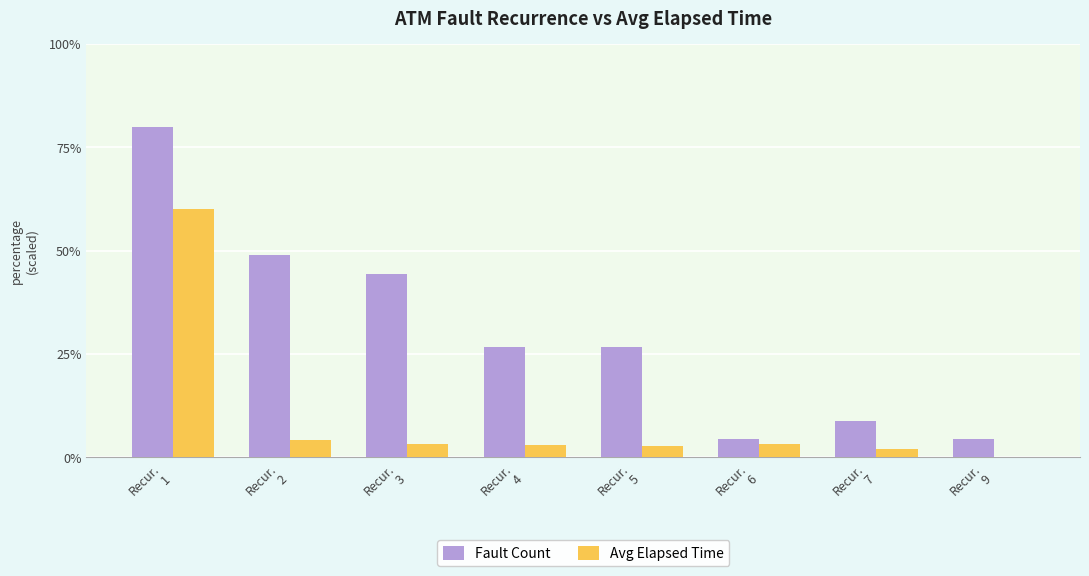

How many values in the Fault Count series exceed 26?

5